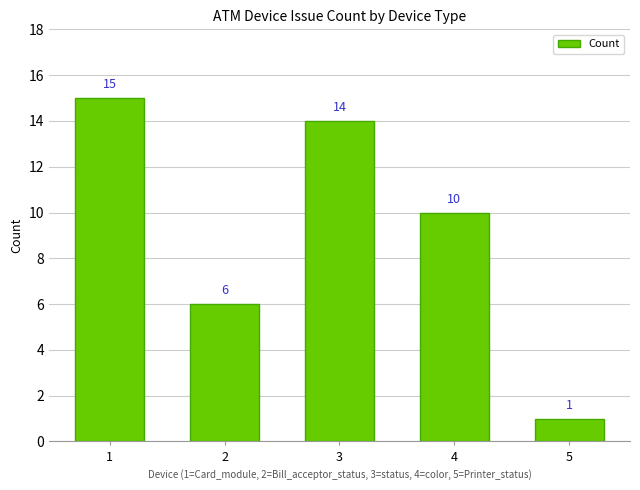

List the labels in order of value, smallest first.

5, 2, 4, 3, 1